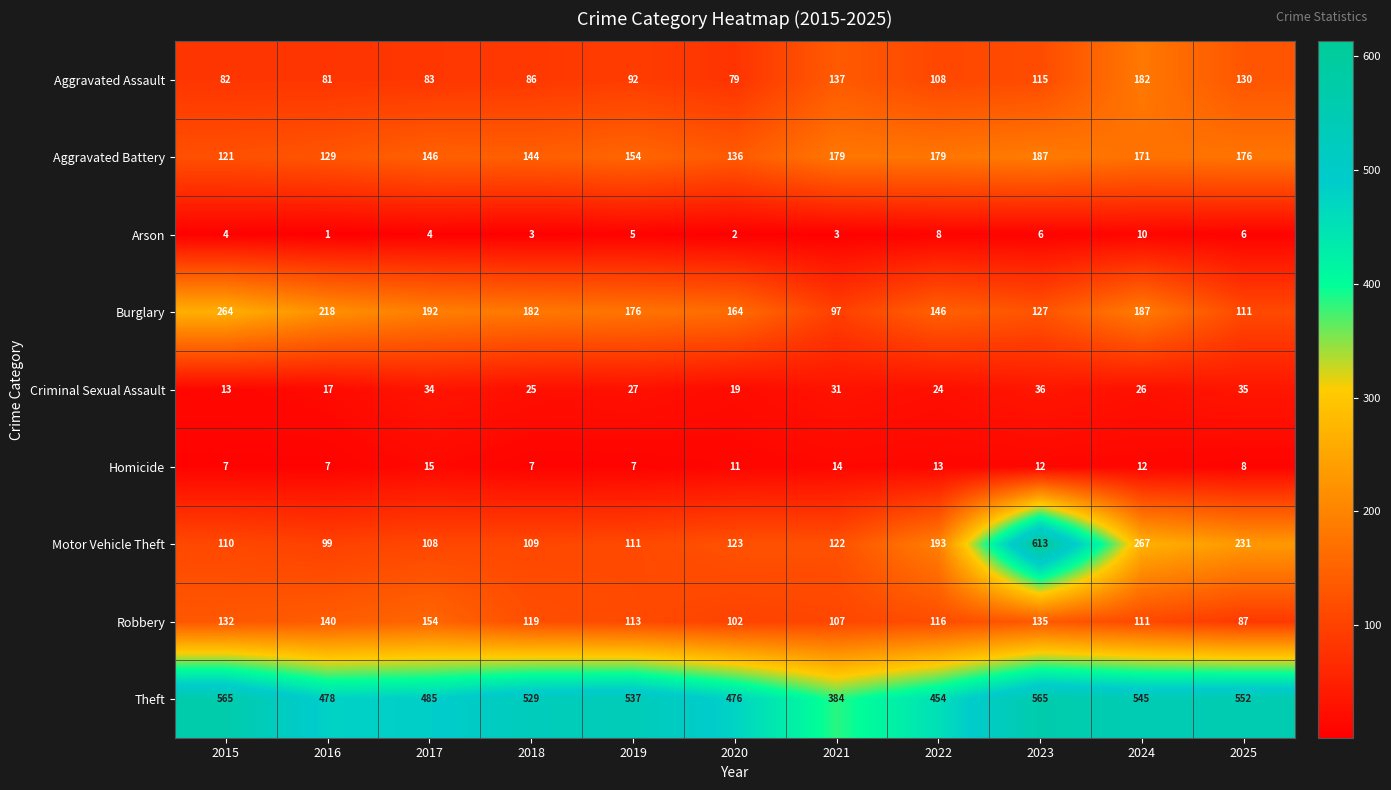

At which category does the chart reach its peak across all series?

2023